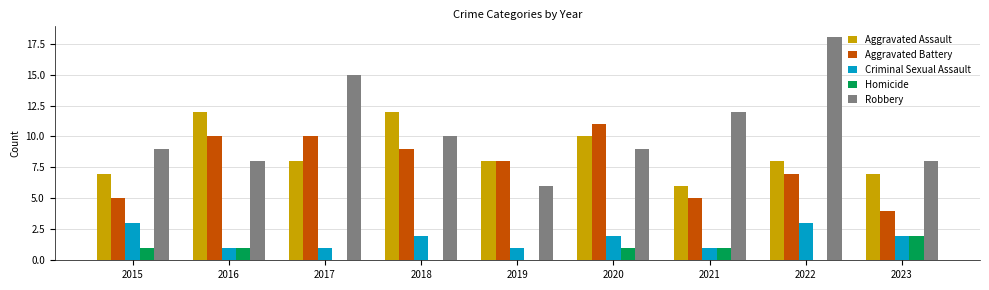

What is the sum of the Aggravated Assault values at 2017 and 2021?

14